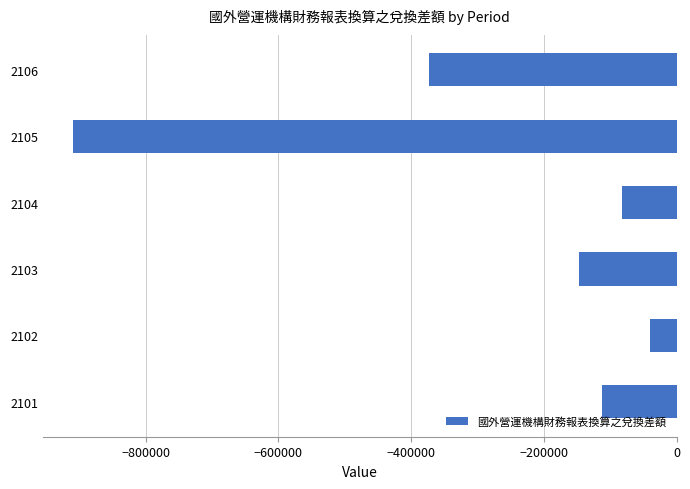

Is it true that the value at 2101 is -61844?

False